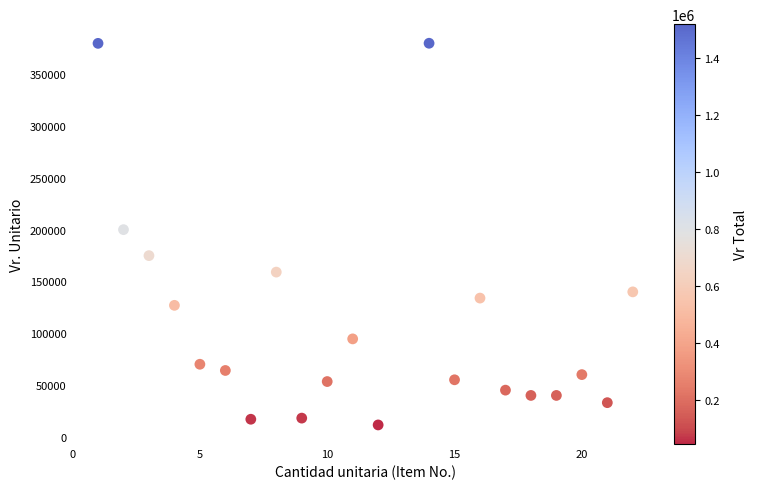

What is the range of X values (max minus min)?

21